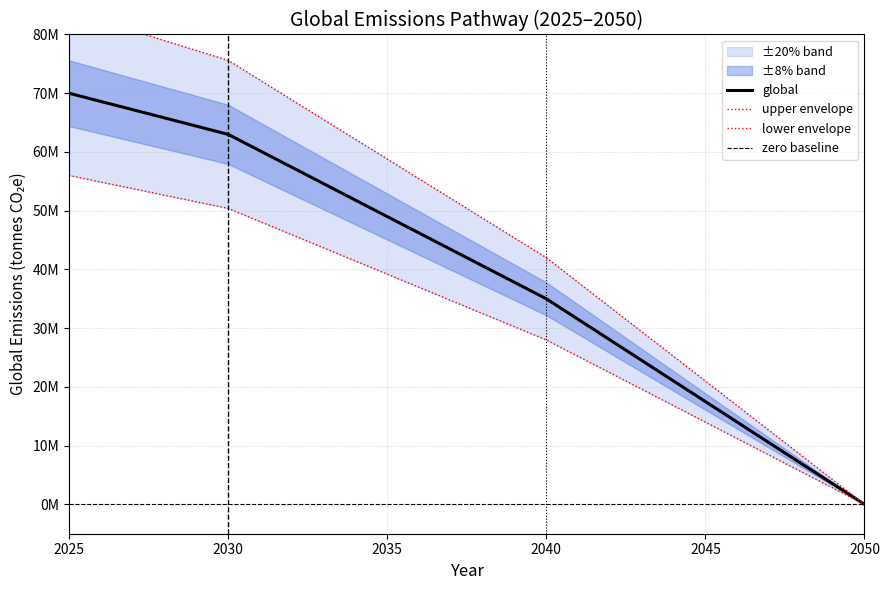

What is the average value?

39711538.5